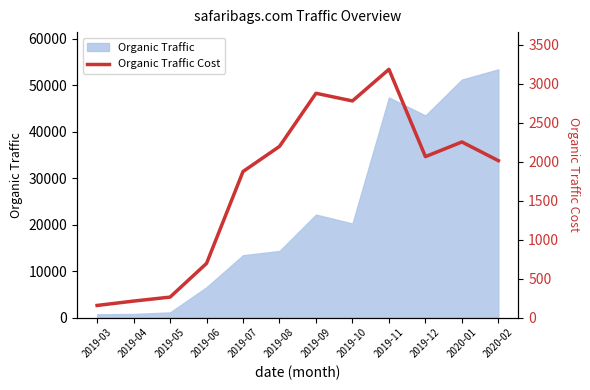

Does the chart display data point markers on the line(s)?

No